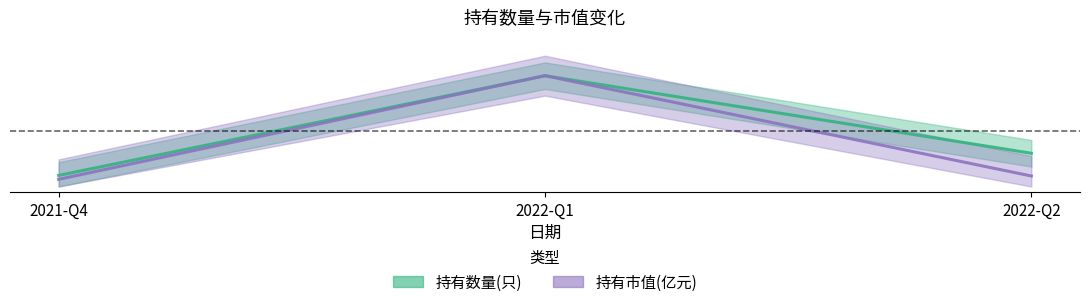

Rank the series by their average value, from lowest to highest.

持有市值(亿元), 持有数量(只)